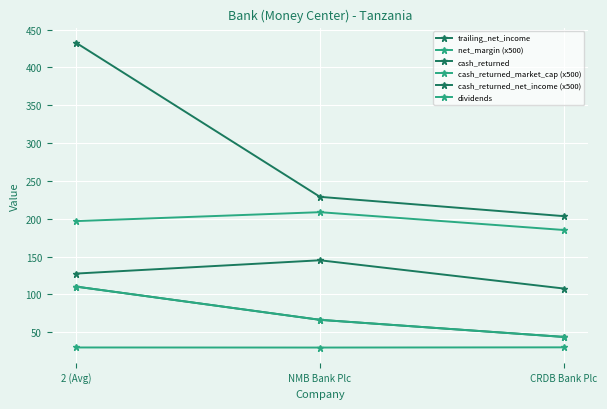

What is the difference between the cash_returned_market_cap (x500) values at CRDB Bank Plc and 2 (Avg)?

0.2